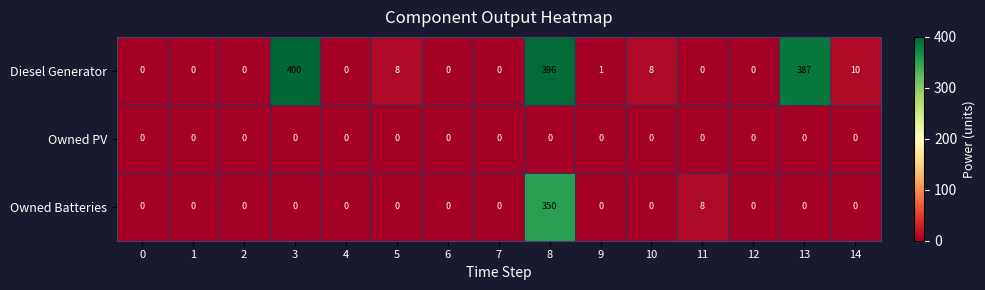

Count the number of categories in the chart.

15